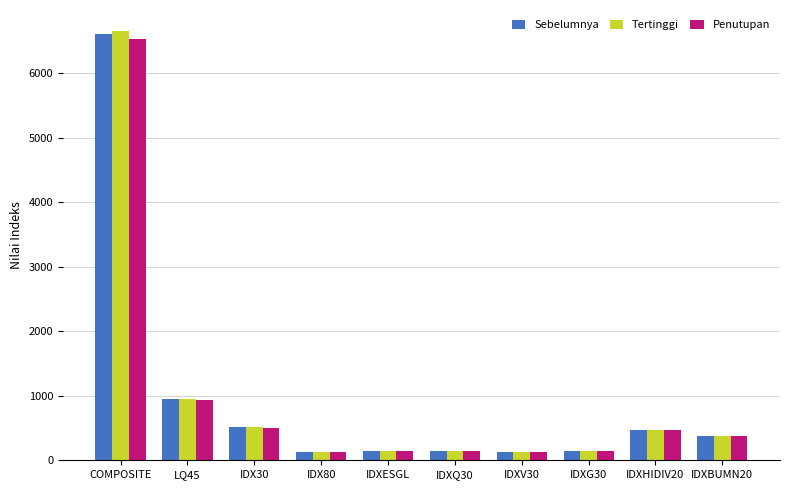

What is the average value of the Tertinggi series?

966.7